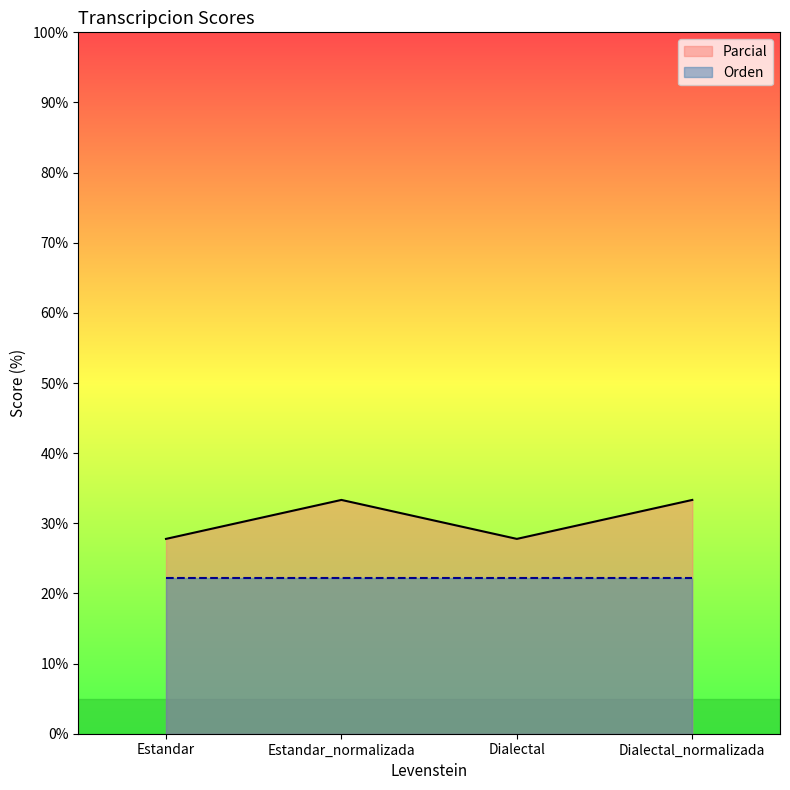

At which label is the value closest to 30?

Estandar